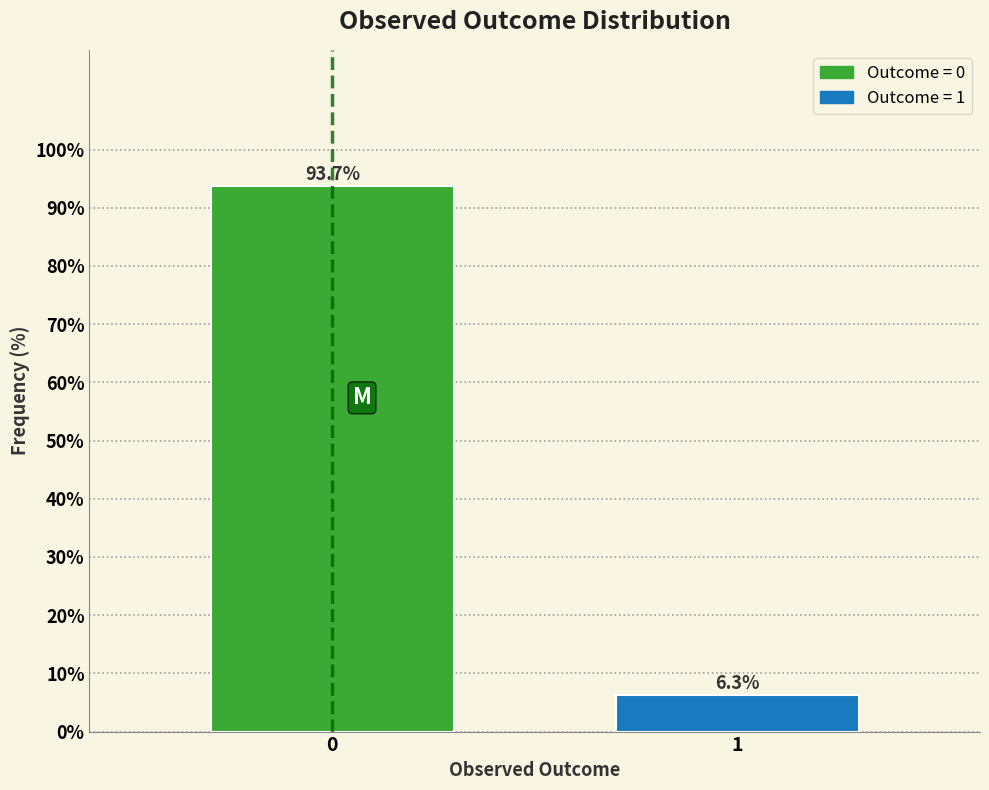

Reading right to left, transcribe all the data shown in this chart.

6.3	93.7